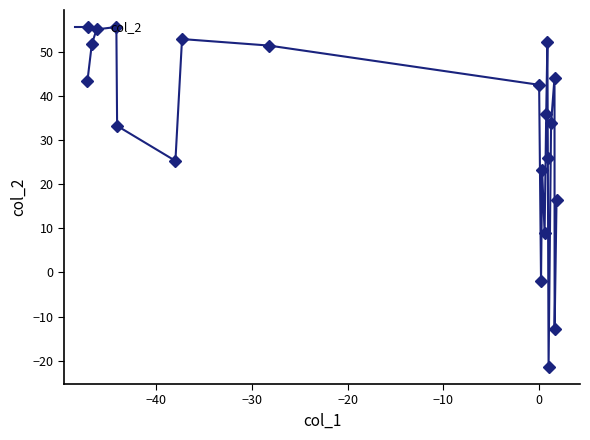

What is the greatest value displayed?

55.6